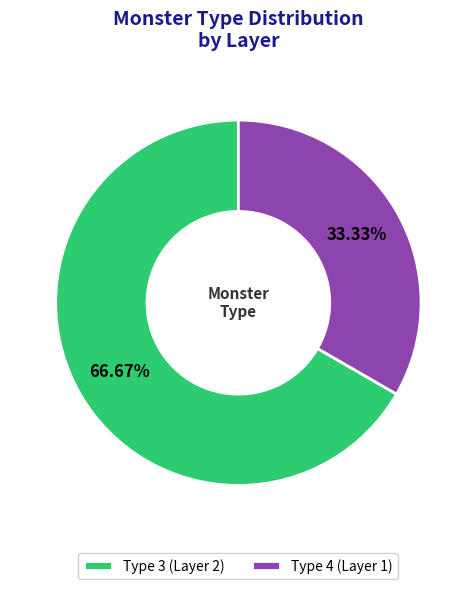

Does Type 4 (Layer 1) represent more than half of the total?

No